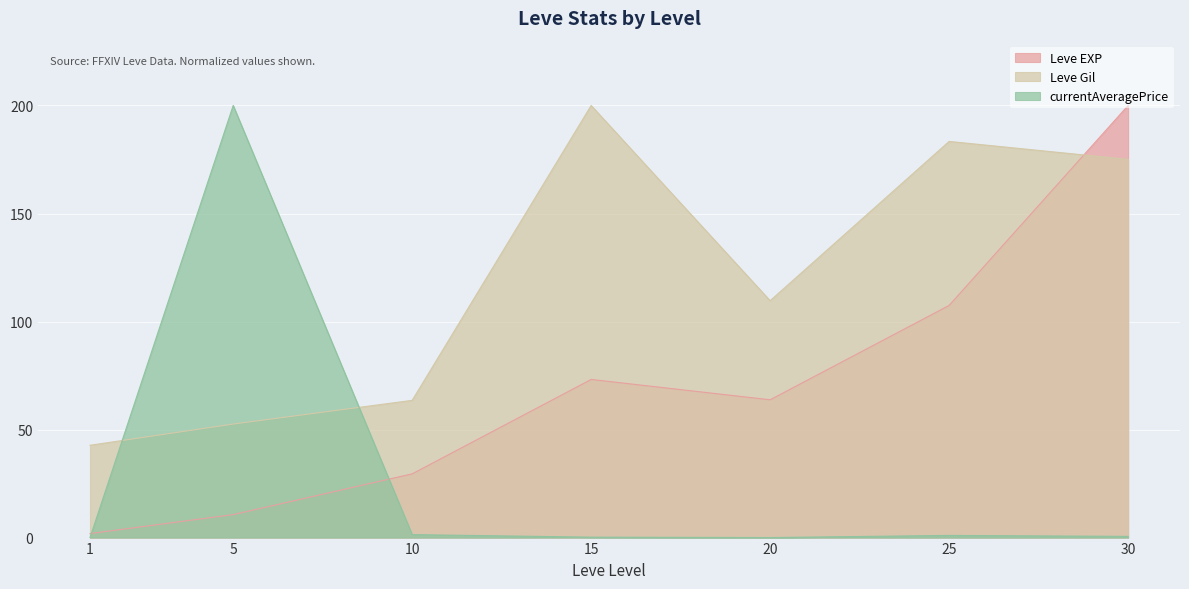

Reading left to right, extract all data points from this chart.

Leve EXP: 1=1.9	5=10.6	10=29.5	15=73.2	20=63.8	25=107.5	30=200.0
Leve Gil: 1=42.7	5=52.6	10=63.5	15=200.0	20=109.6	25=183.4	30=175.0
currentAveragePrice: 1=0.0	5=200.0	10=1.4	15=0.2	20=0.0	25=1.0	30=0.6